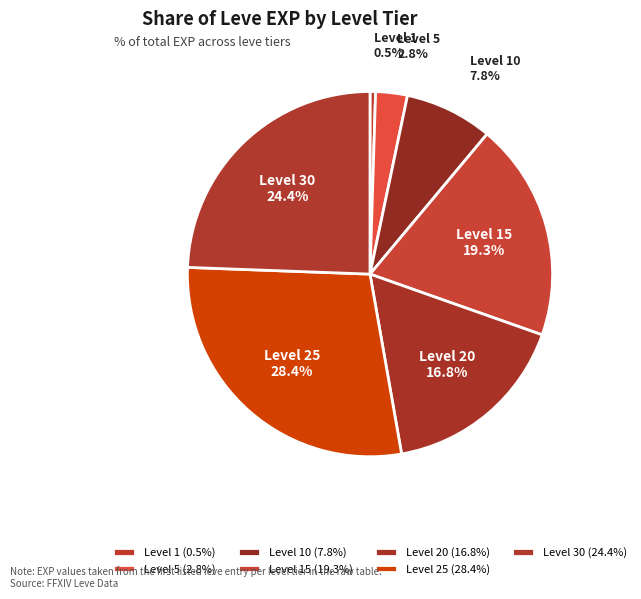

True or false: Level 10 accounts for 8% of the total.

True